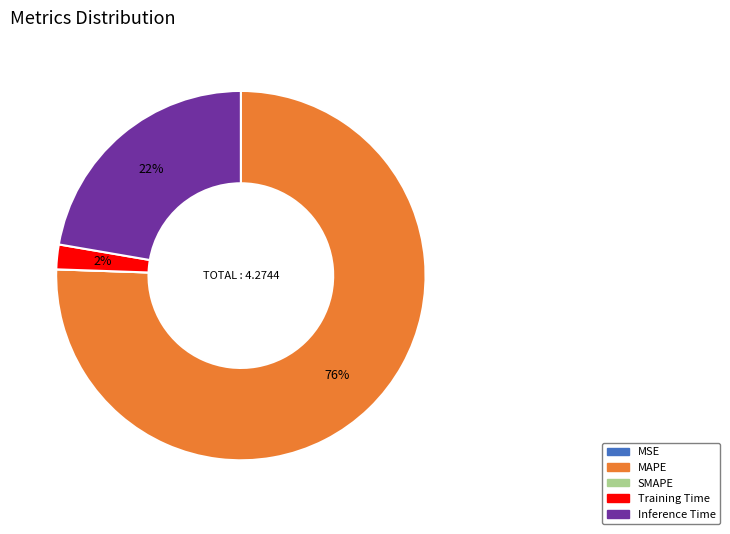

True or false: Training Time accounts for 2% of the total.

True